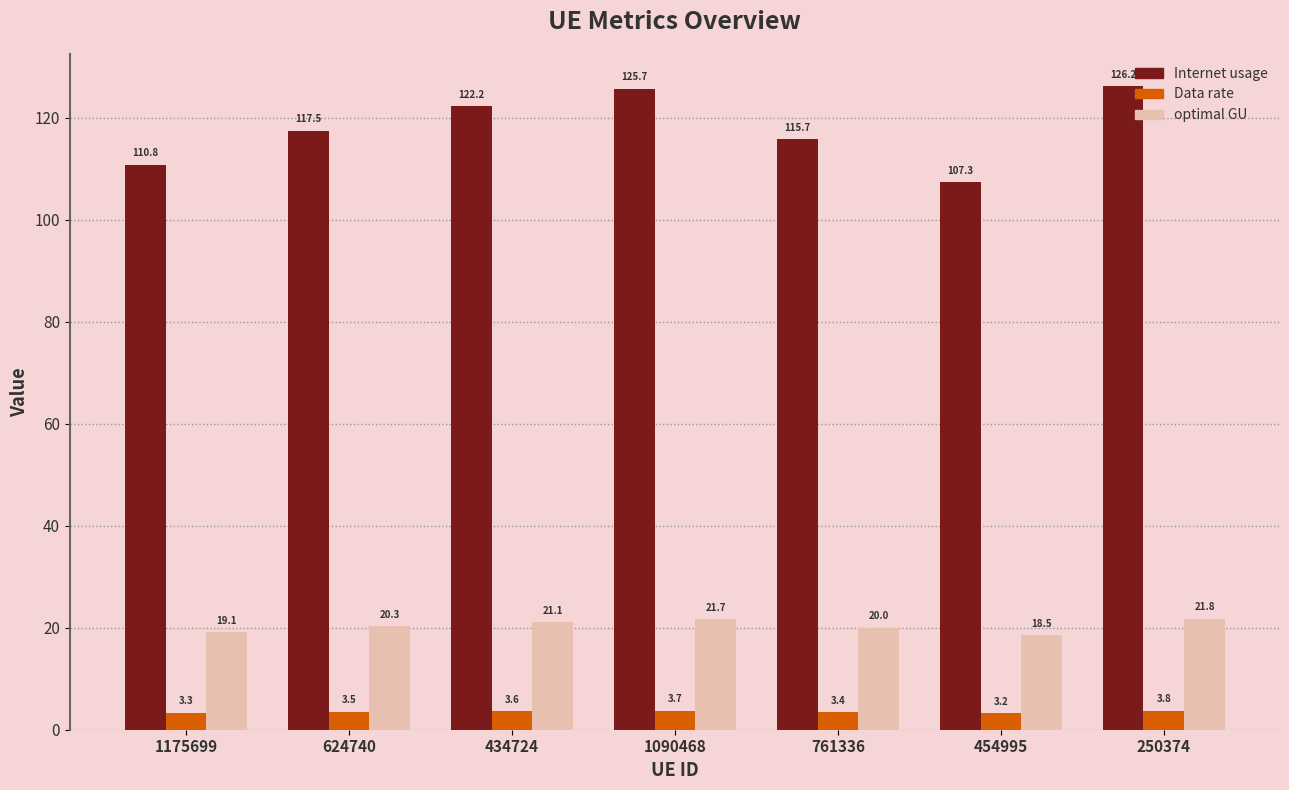

Reading left to right, transcribe all the data shown in this chart.

Internet usage: 110.8	117.5	122.2	125.7	115.7	107.3	126.2
Data rate: 3.3	3.5	3.6	3.7	3.4	3.2	3.8
optimal GU: 19.1	20.3	21.1	21.7	20.0	18.5	21.8